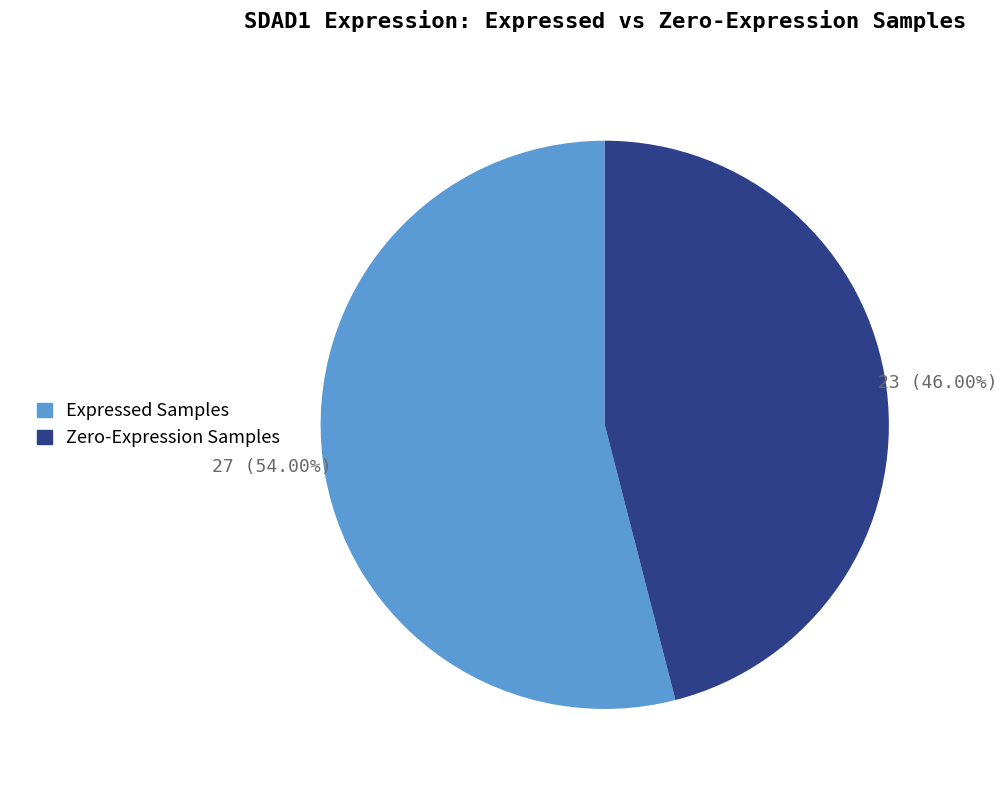

Which category has the biggest portion of the pie?

Expressed Samples